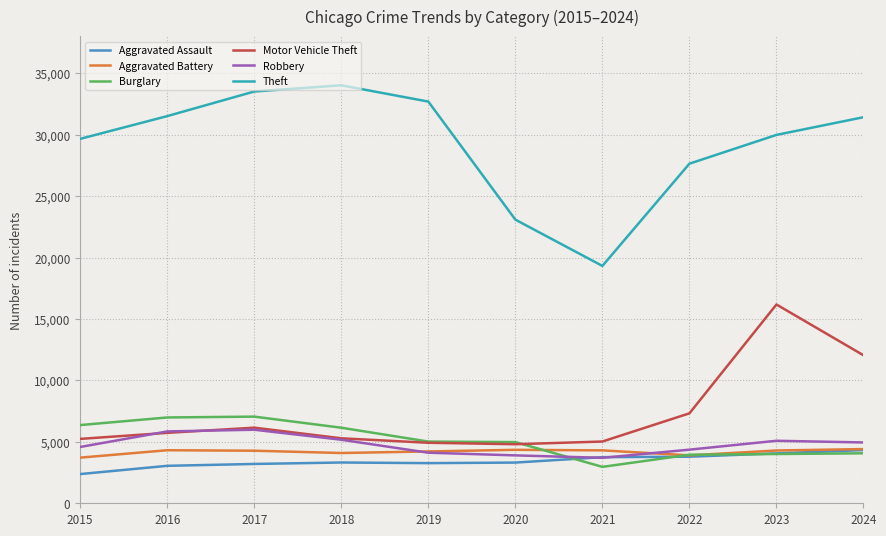

How many lines are shown in the chart?

6